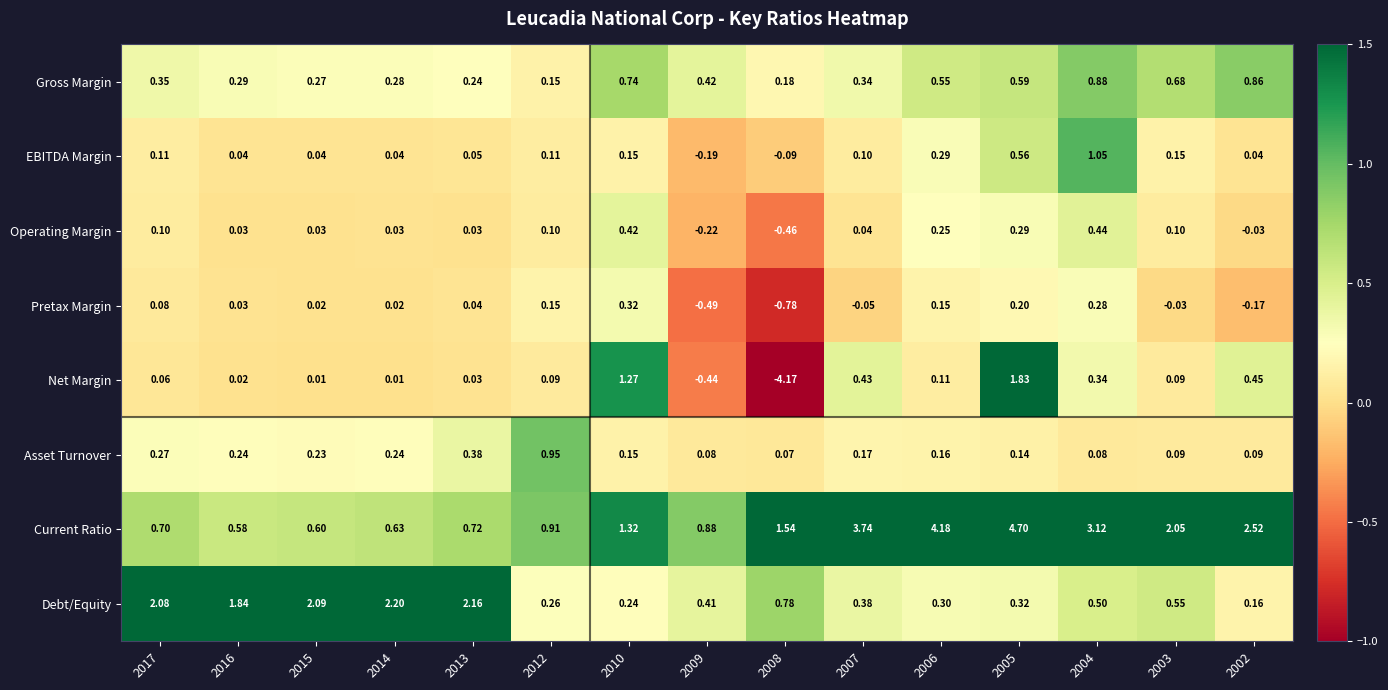

Rank the series at 2009 from lowest to highest value.

Pretax Margin, Net Margin, Operating Margin, EBITDA Margin, Asset Turnover, Debt/Equity, Gross Margin, Current Ratio